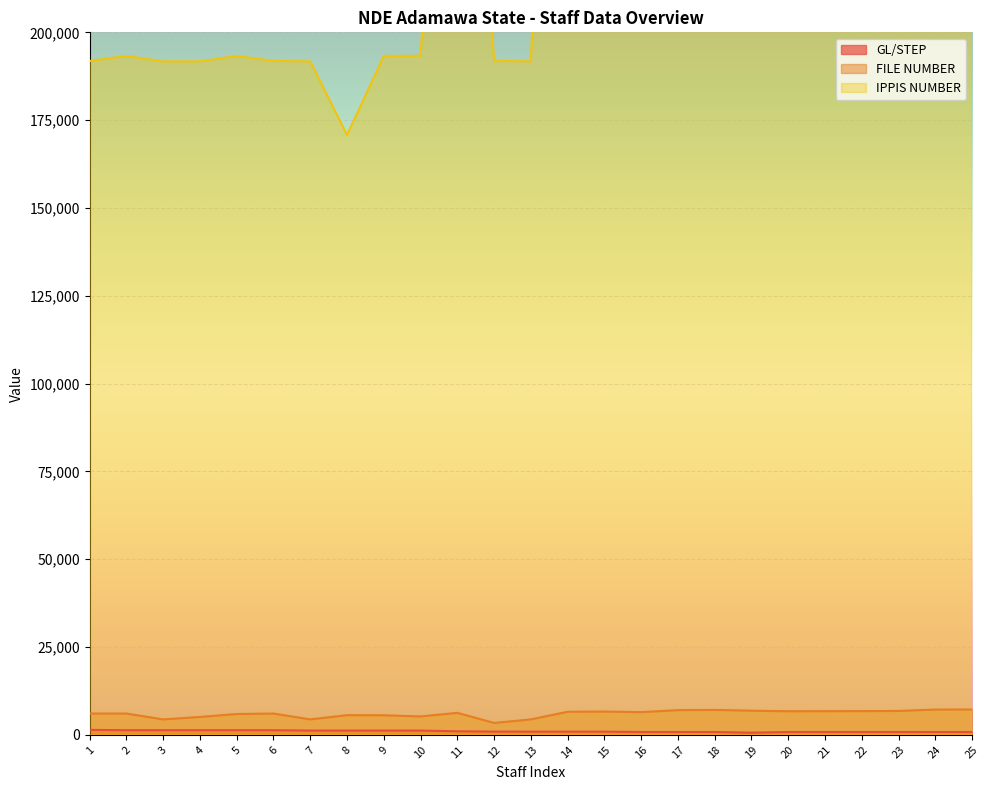

Does the chart display data point markers on the line(s)?

No